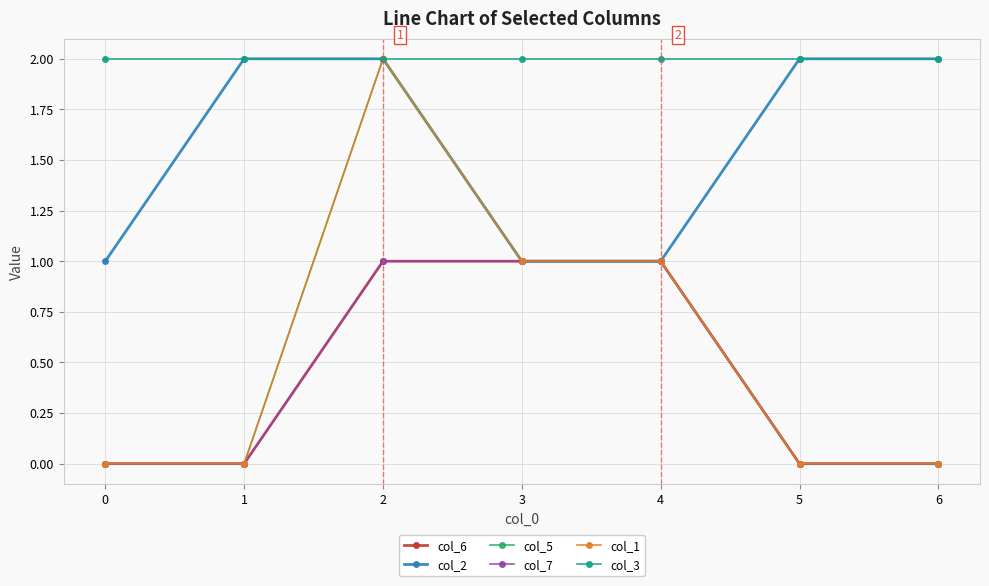

What is the difference between the highest and lowest values at 2?

1